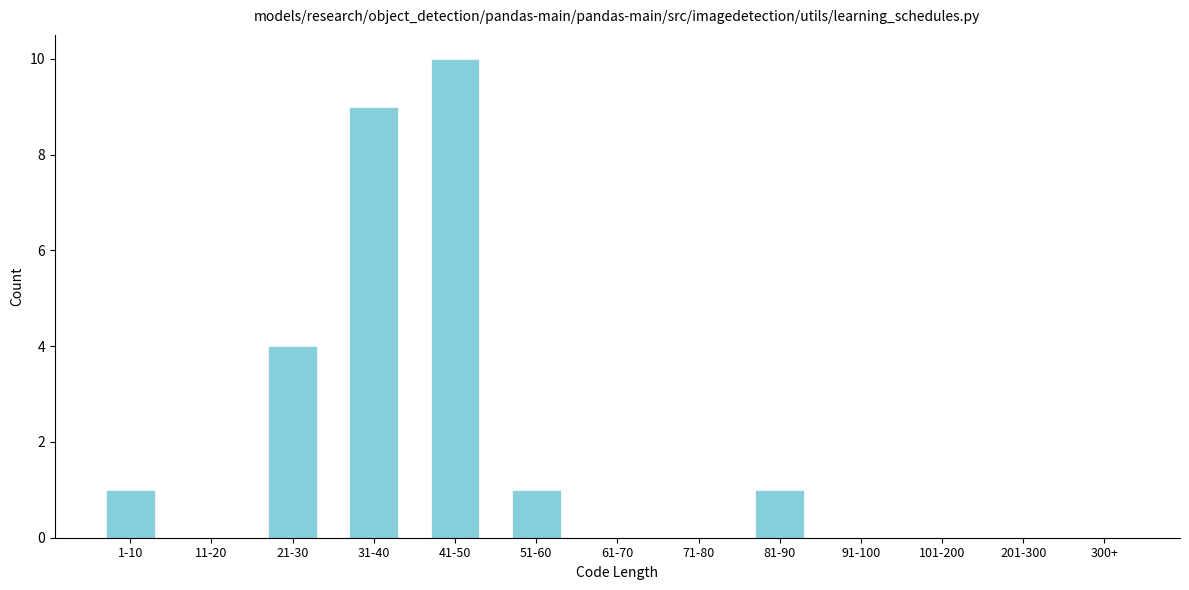

Reading left to right, what are all the values shown in this chart?

1-10=1	11-20=0	21-30=4	31-40=9	41-50=10	51-60=1	61-70=0	71-80=0	81-90=1	91-100=0	101-200=0	201-300=0	300+=0